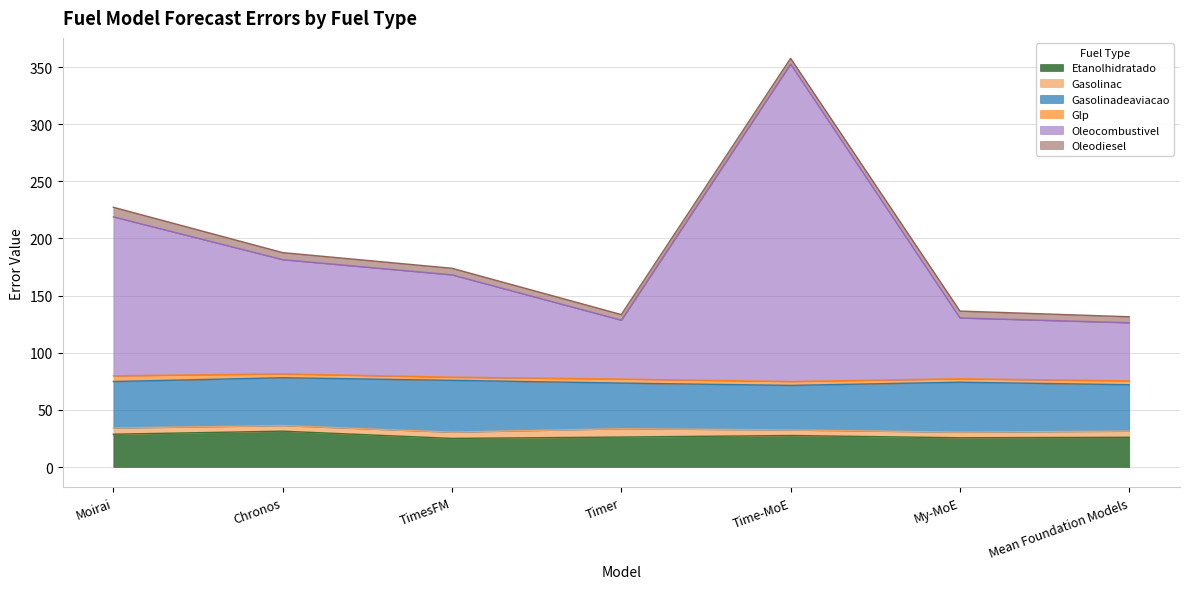

How many values in the Gasolinac series are below 5?

3